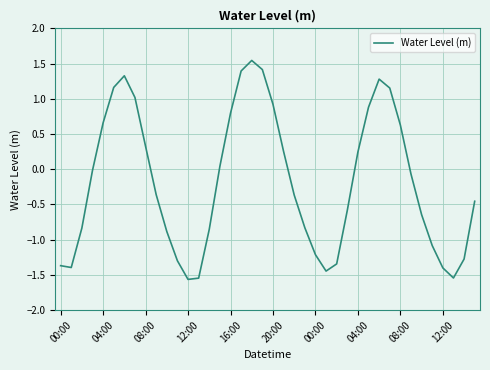

What is the sum of all values?

-7.3